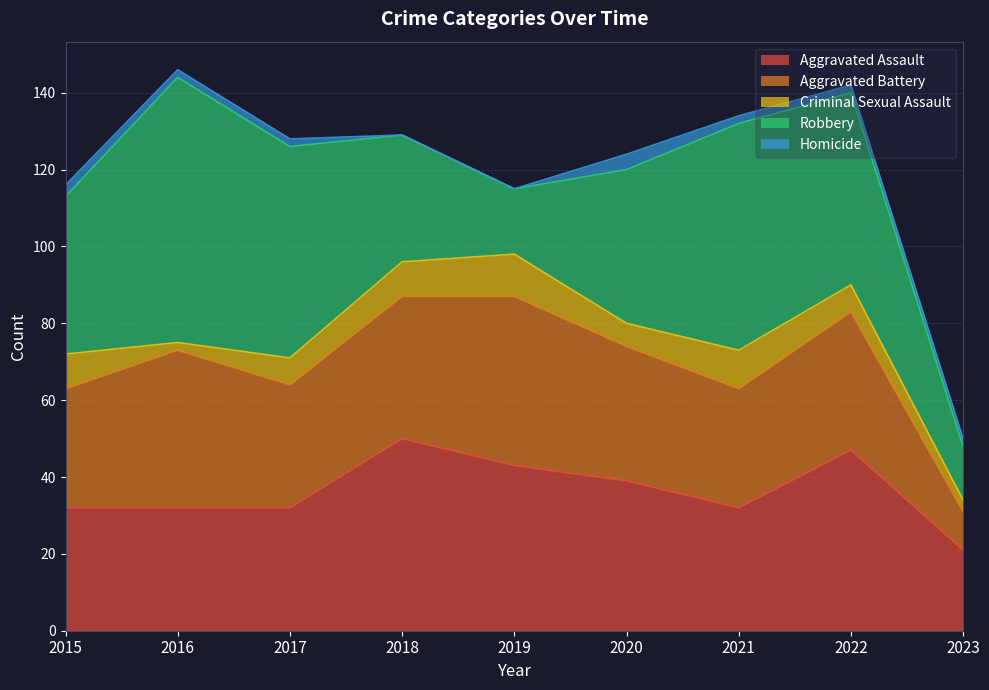

Which series has the largest total across all categories?

Robbery